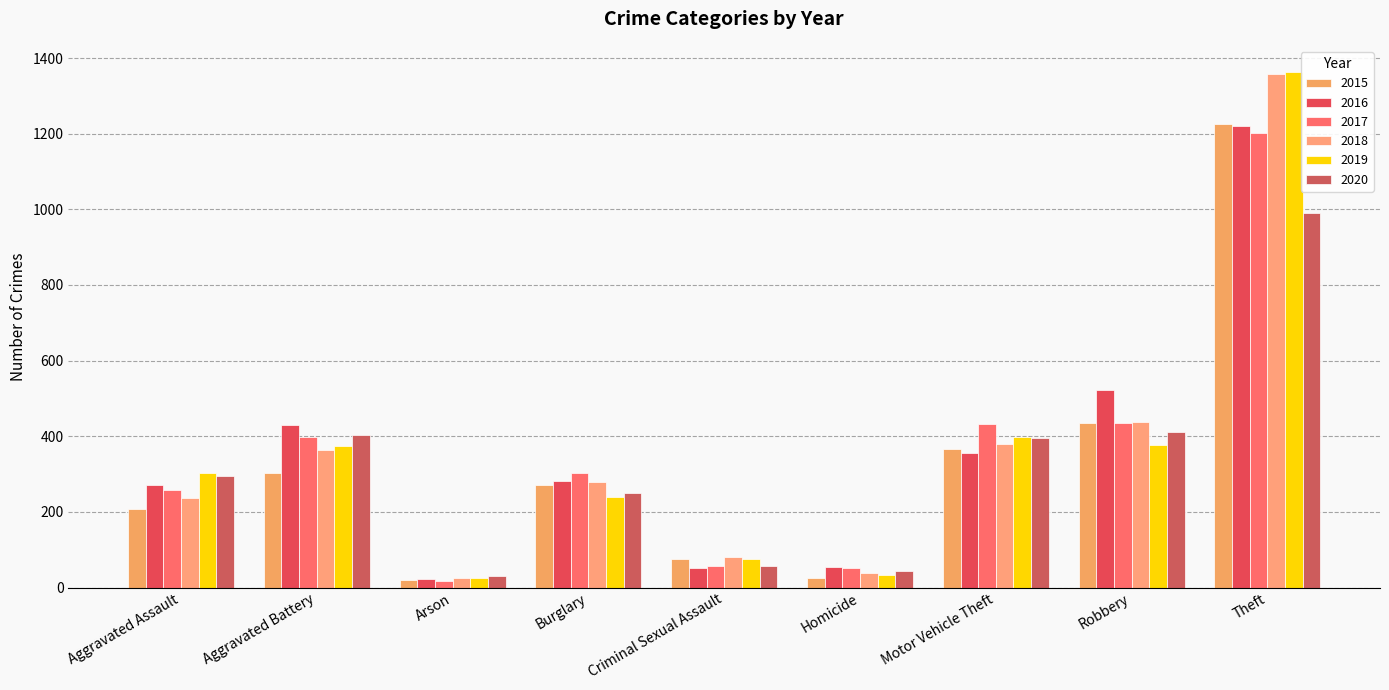

Reading left to right, extract all data points from this chart.

2015: Aggravated Assault=207	Aggravated Battery=302	Arson=21	Burglary=270	Criminal Sexual Assault=76	Homicide=25	Motor Vehicle Theft=366	Robbery=434	Theft=1226
2016: Aggravated Assault=270	Aggravated Battery=431	Arson=23	Burglary=283	Criminal Sexual Assault=53	Homicide=55	Motor Vehicle Theft=355	Robbery=523	Theft=1221
2017: Aggravated Assault=259	Aggravated Battery=398	Arson=17	Burglary=304	Criminal Sexual Assault=57	Homicide=52	Motor Vehicle Theft=433	Robbery=436	Theft=1202
2018: Aggravated Assault=236	Aggravated Battery=364	Arson=25	Burglary=278	Criminal Sexual Assault=82	Homicide=39	Motor Vehicle Theft=379	Robbery=437	Theft=1357
2019: Aggravated Assault=303	Aggravated Battery=374	Arson=25	Burglary=240	Criminal Sexual Assault=76	Homicide=34	Motor Vehicle Theft=398	Robbery=378	Theft=1364
2020: Aggravated Assault=295	Aggravated Battery=404	Arson=31	Burglary=250	Criminal Sexual Assault=58	Homicide=45	Motor Vehicle Theft=395	Robbery=411	Theft=991